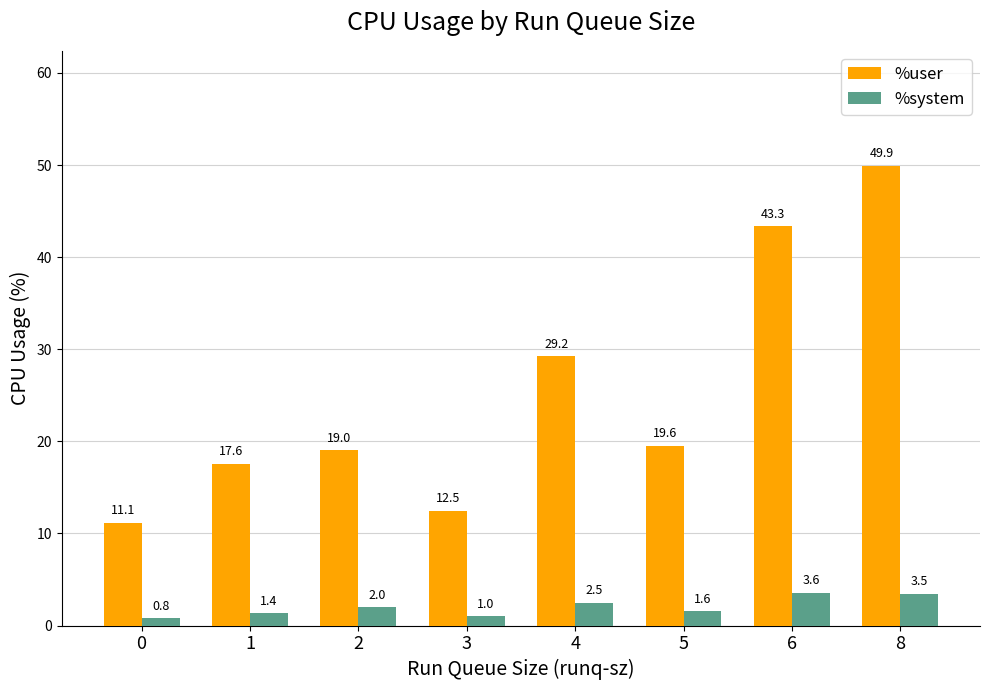

Reading left to right, list all the values displayed in this chart.

%user: 0=11.1	1=17.6	2=19.0	3=12.5	4=29.2	5=19.6	6=43.3	8=49.9
%system: 0=0.8	1=1.4	2=2.0	3=1.0	4=2.5	5=1.6	6=3.6	8=3.5